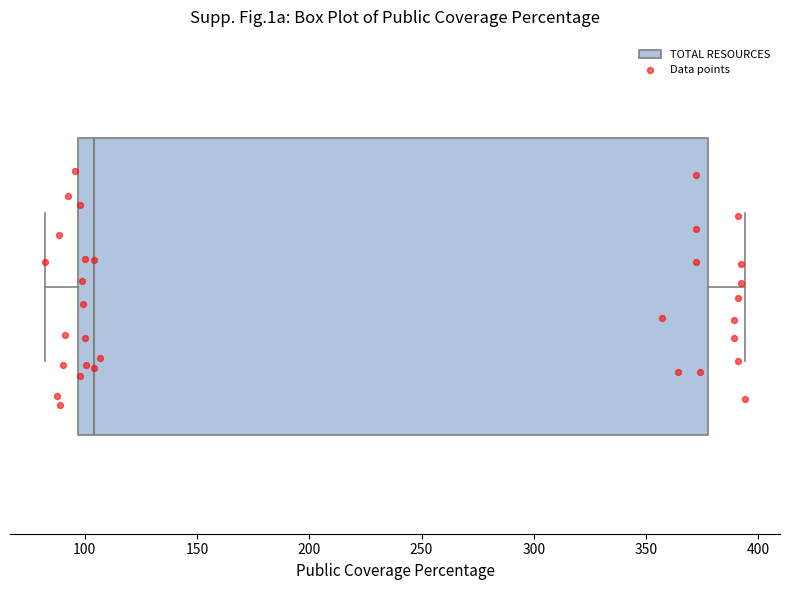

Read this box plot against the x-axis: the position of the median line, the range covered by the box, and the ends of both whiskers. The values are not printed on the chart, so give them approximately, as read against the axis.

median 105, box 95 to 380, whiskers 80 to 395